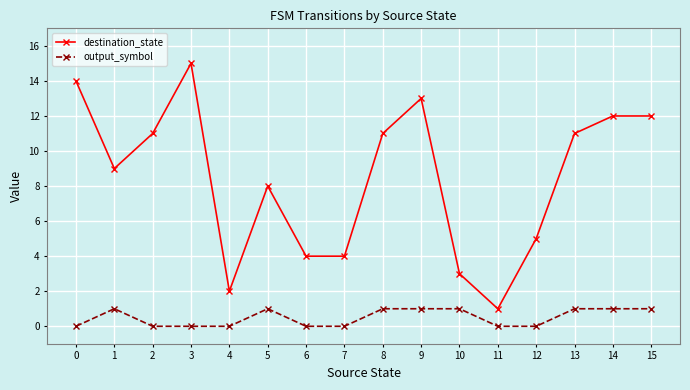

What is the difference between the second highest and minimum values in the output_symbol series?

1